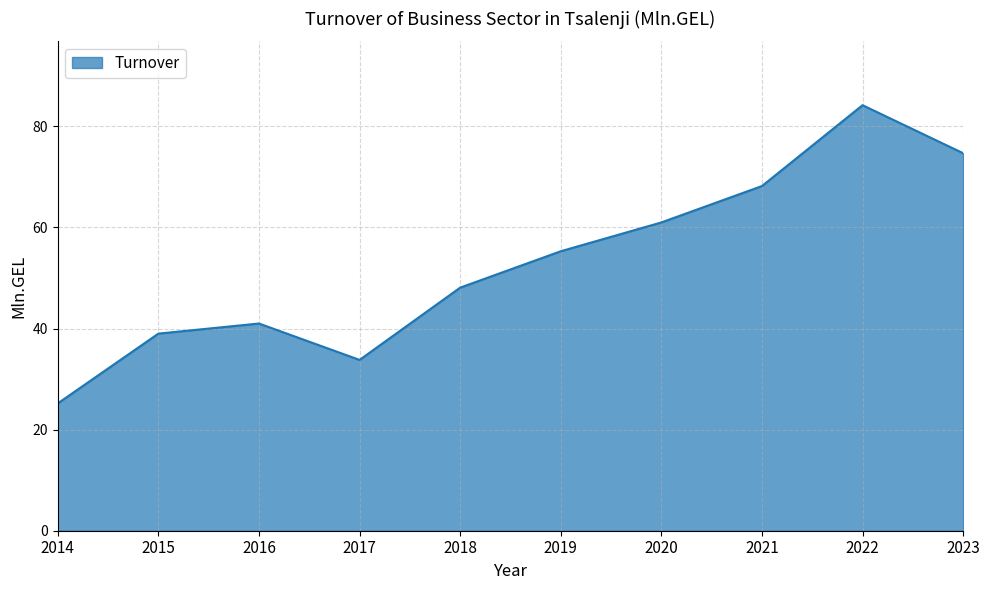

How many interior local peaks (higher than both neighbors) does the data have?

2